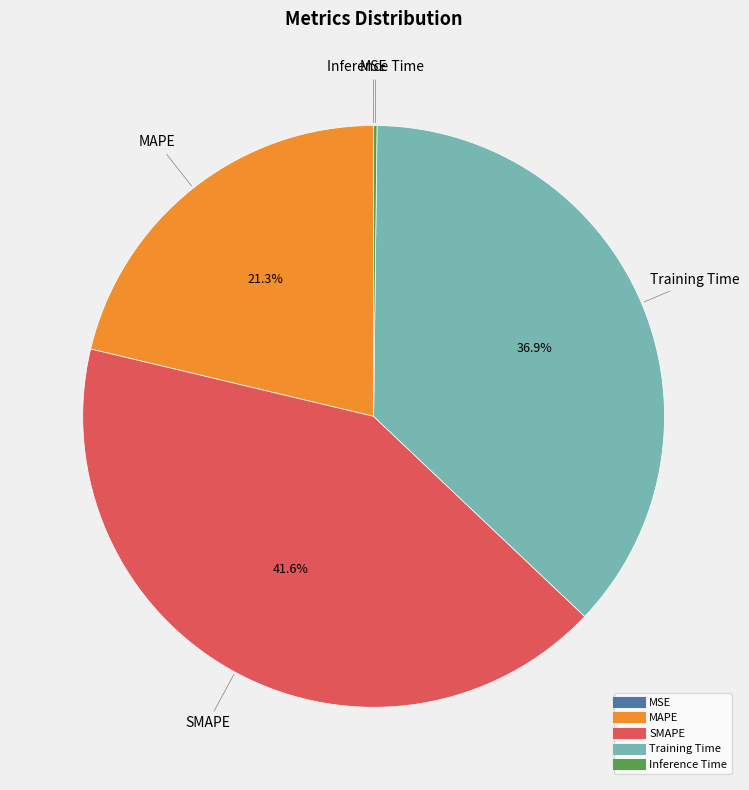

To the nearest percent, what is the average slice percentage?

20%